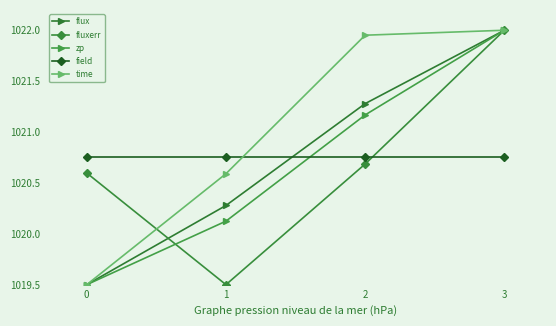

The time series shows 546.5 at 0. True or false?

False